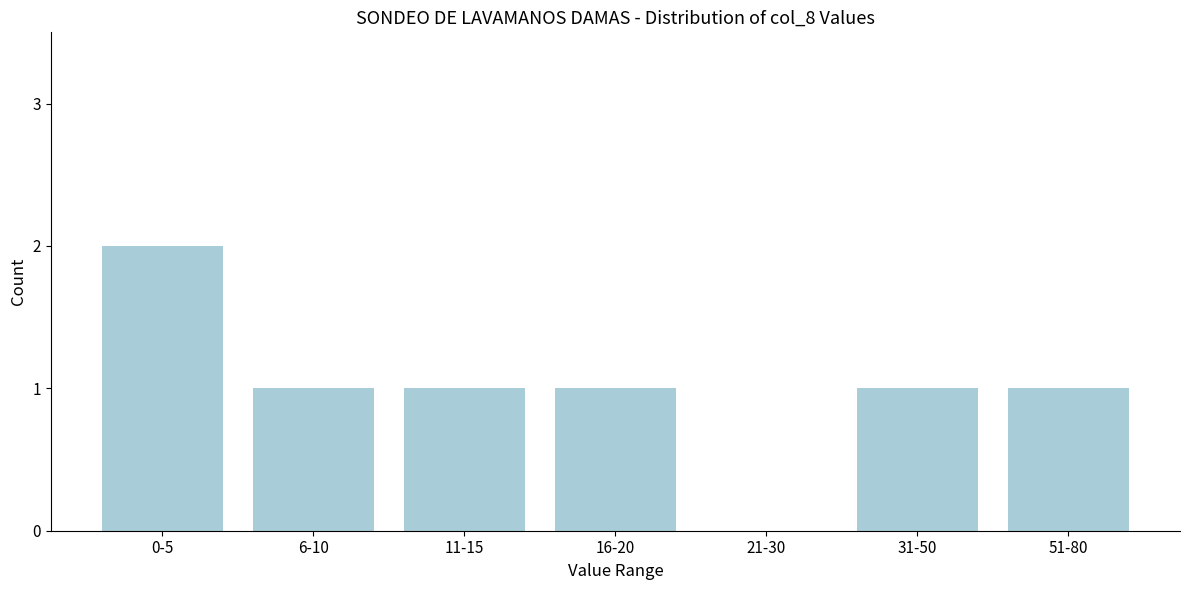

Reading left to right, transcribe all the data shown in this chart.

0-5=2	6-10=1	11-15=1	16-20=1	21-30=0	31-50=1	51-80=1